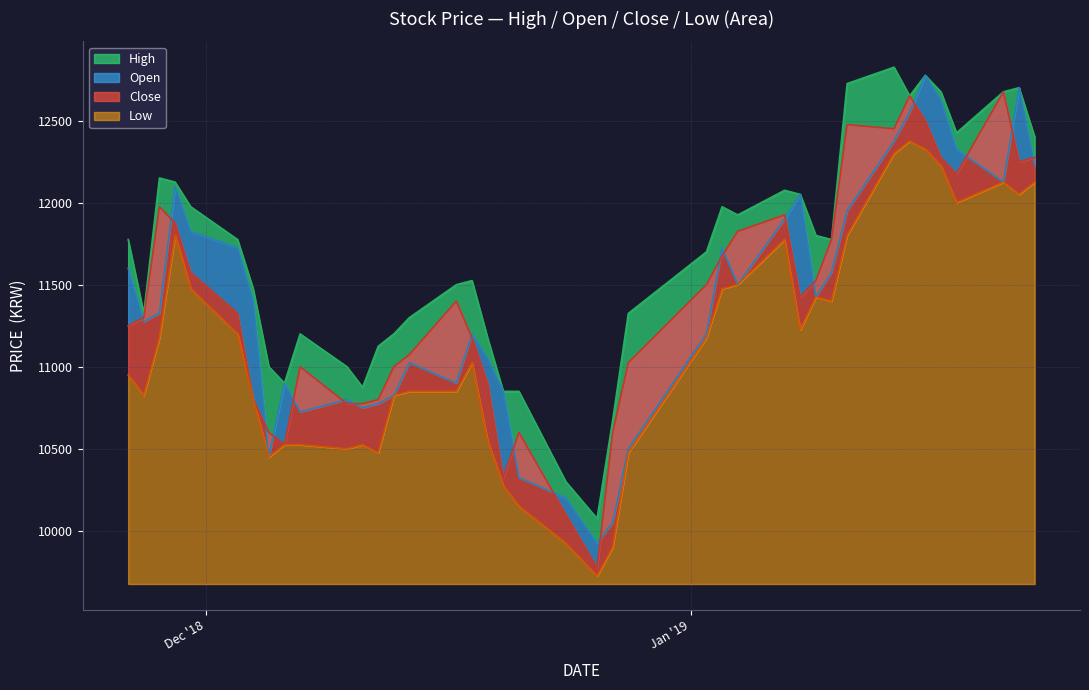

What is the spread (max minus min) of values at 2018-12-19?

625